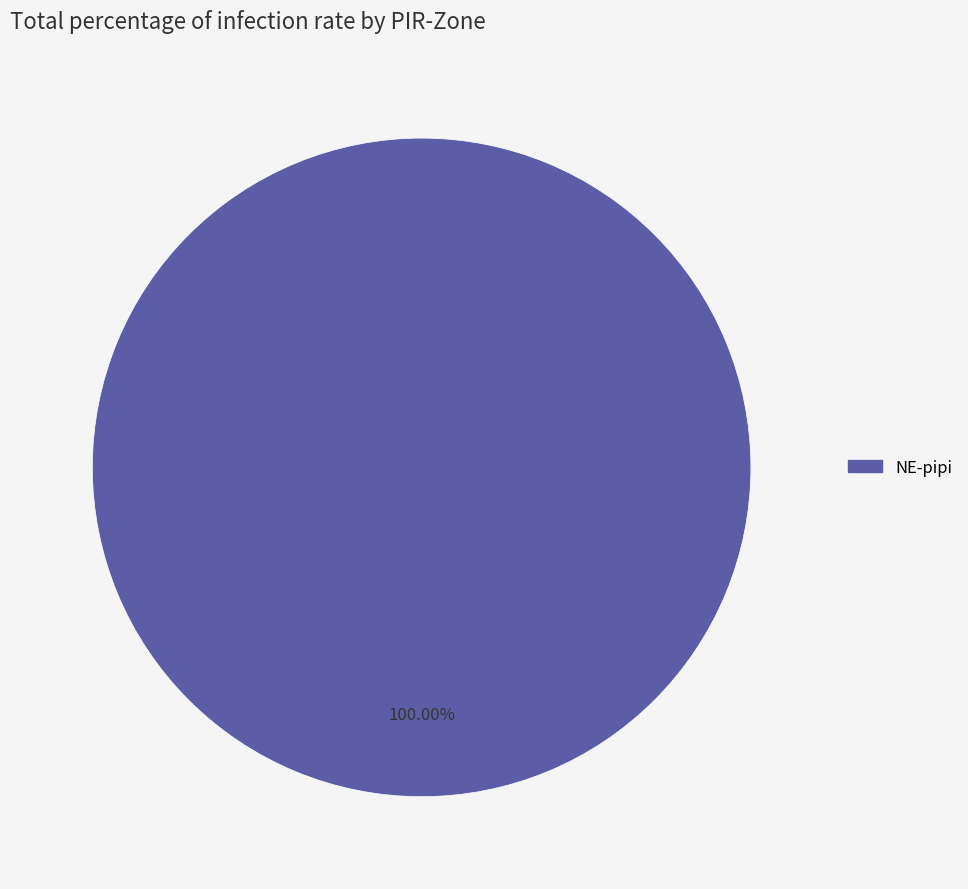

Is there any slice that represents more than half of the pie?

Yes